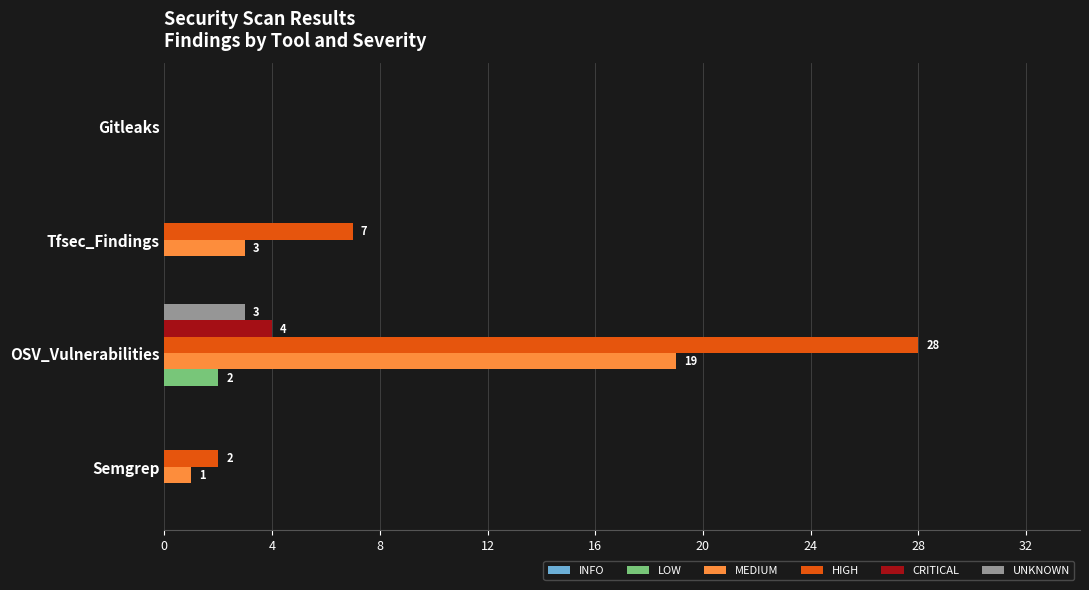

What is the sum of all CRITICAL values?

4